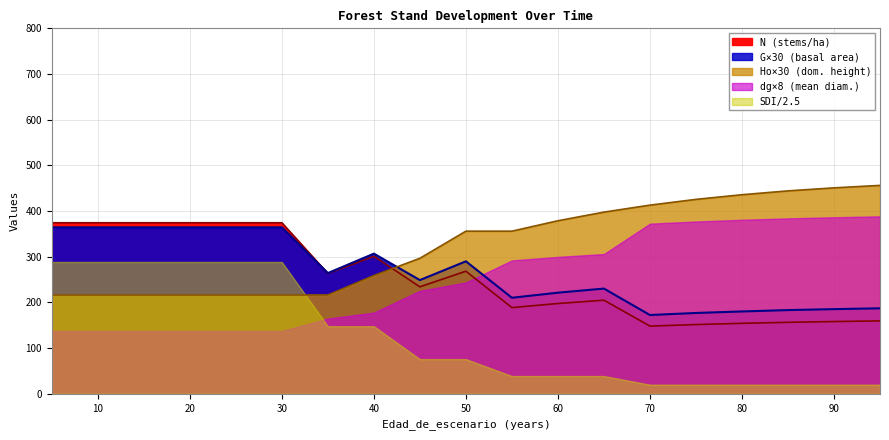

List the labels in order of G value, smallest first.

70, 75, 80, 85, 90, 95, 55, 60, 65, 45, 35, 50, 40, 5, 10, 15, 20, 25, 30